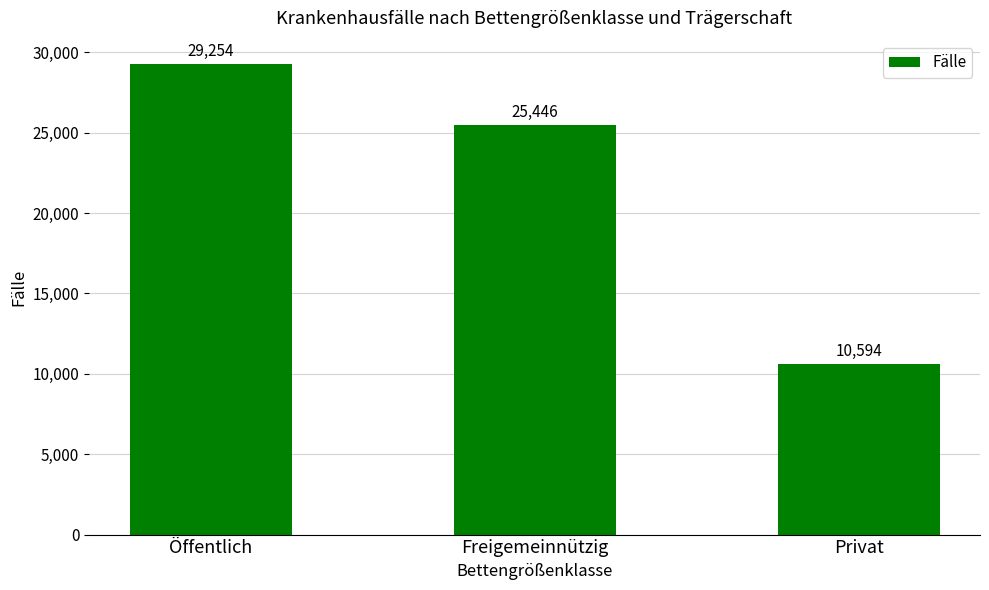

List the labels in order of value, largest first.

Öffentlich, Freigemeinnützig, Privat